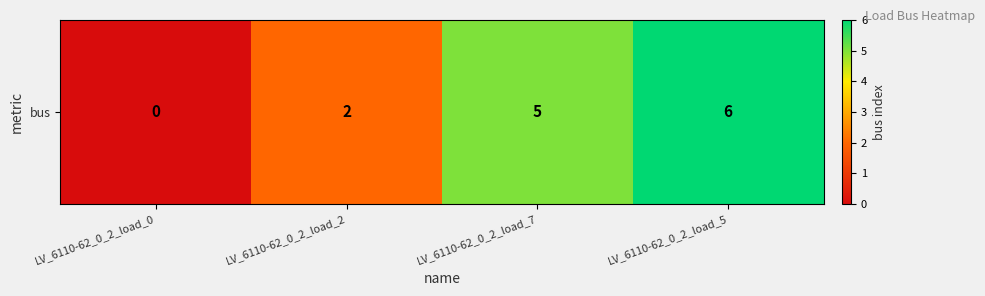

Which label corresponds to the smallest value in the chart?

LV_6110-62_0_2_load_0